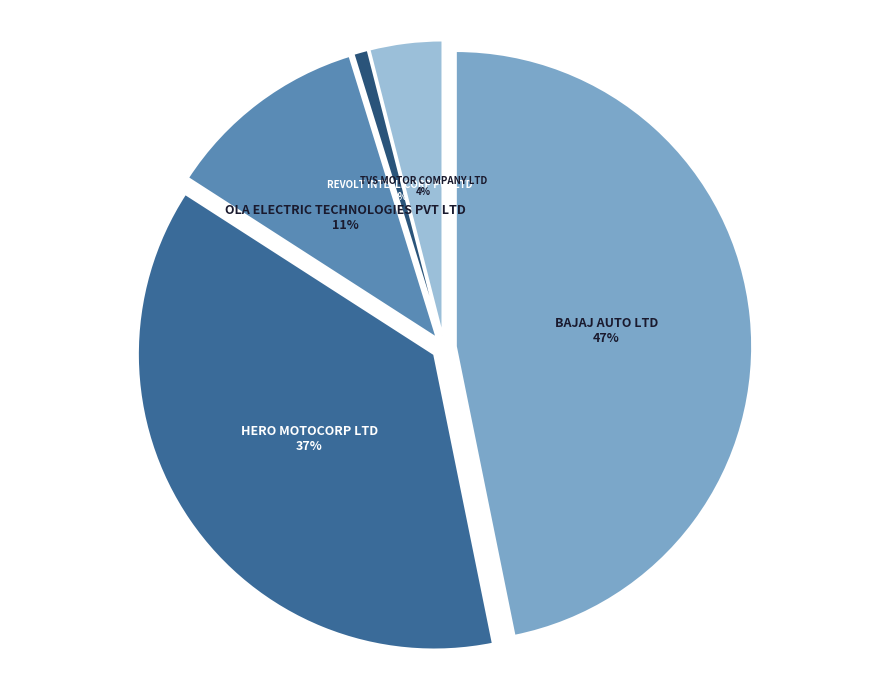

Which category has the smallest portion of the pie?

REVOLT INTELLICORP PVT LTD